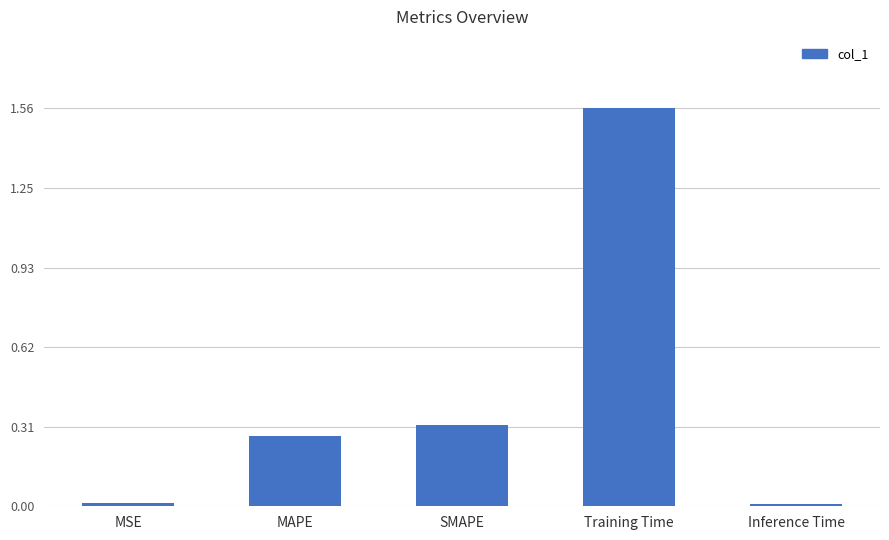

What is the sum of all values?

2.2